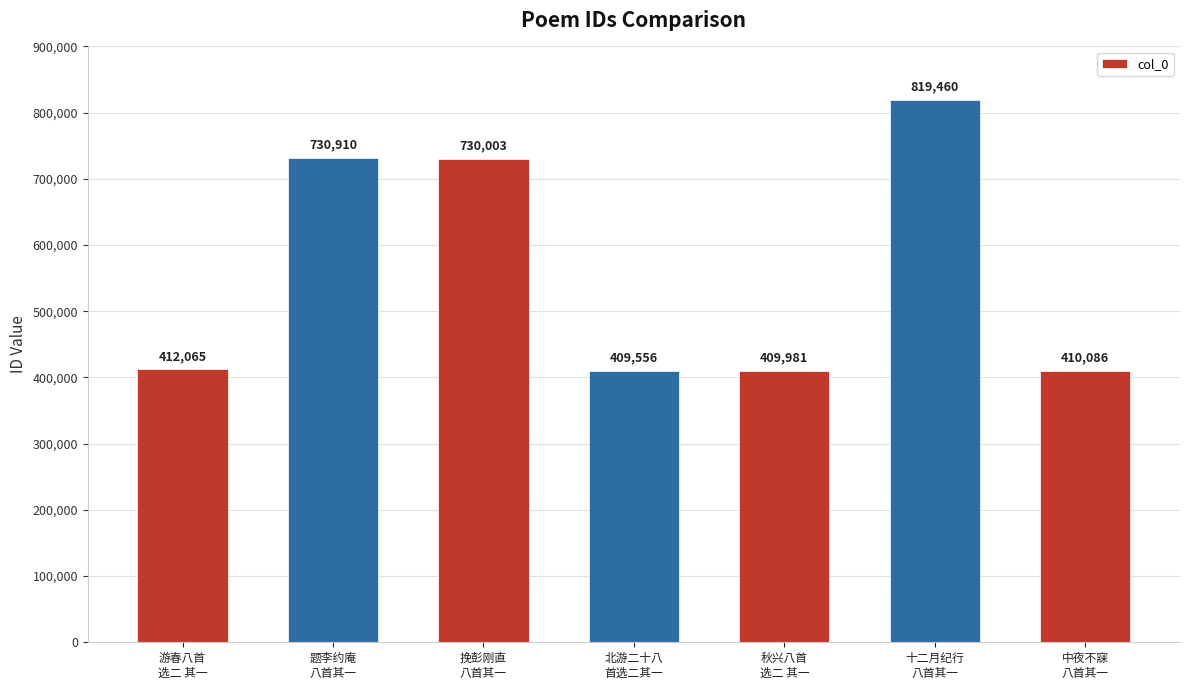

What is the minimum value shown in the chart?

409556